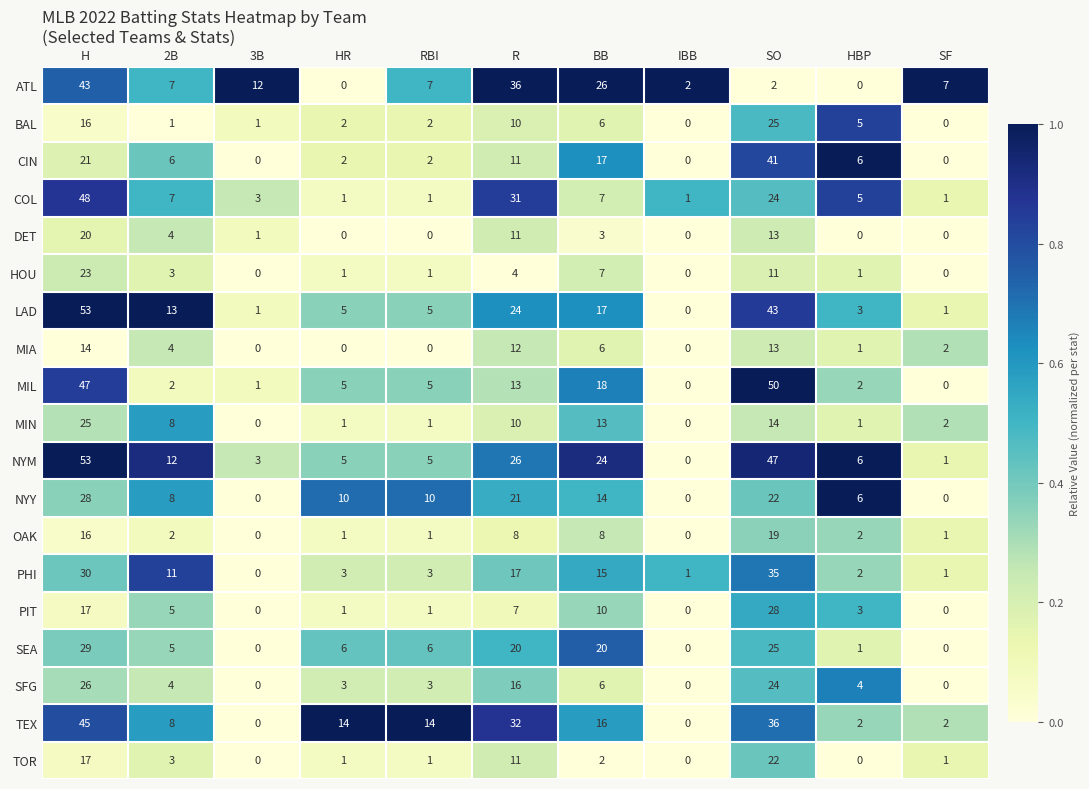

Count the number of data series in this chart.

19